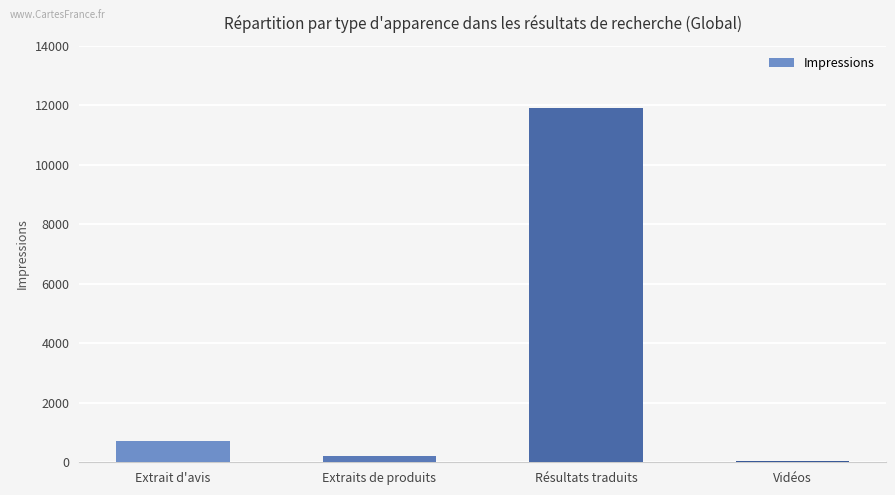

What is the sum of the values at Extraits de produits and Vidéos?

239